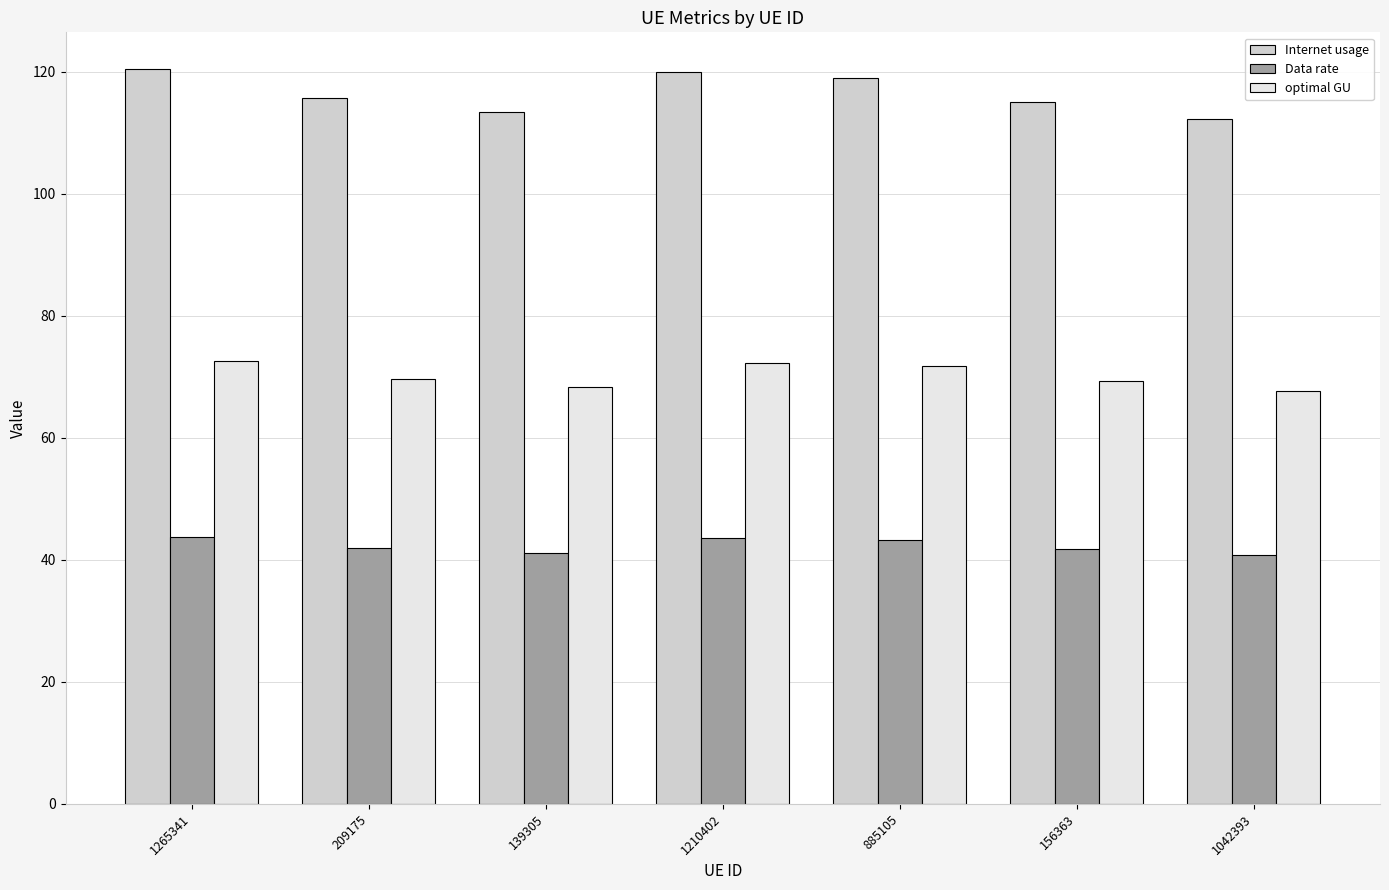

What is the difference between the optimal GU values at 885105 and 139305?

3.4